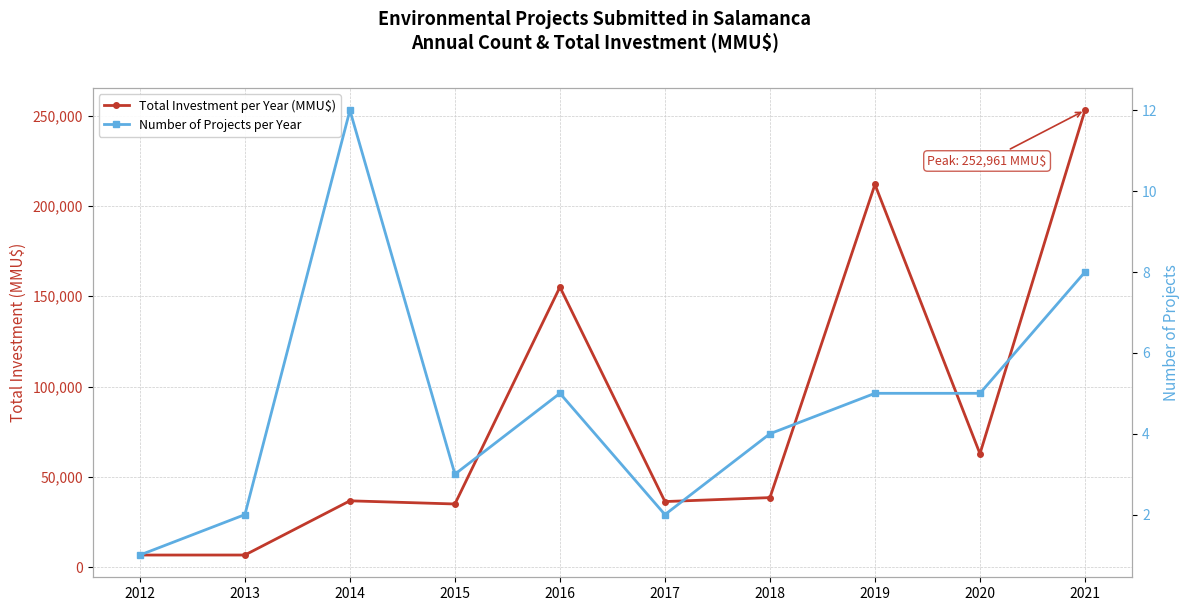

In Total Investment per Year (MMU$), how many points are lower than both neighbors (excluding endpoints)?

3